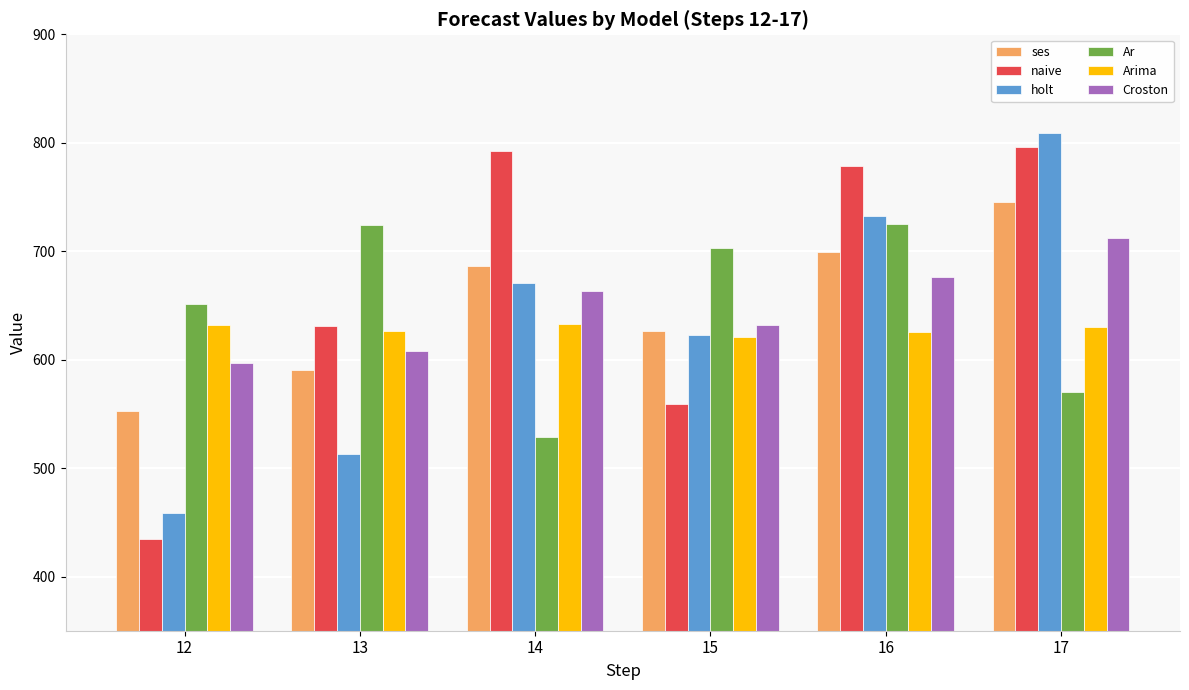

Read the Arima value at 16.

625.7